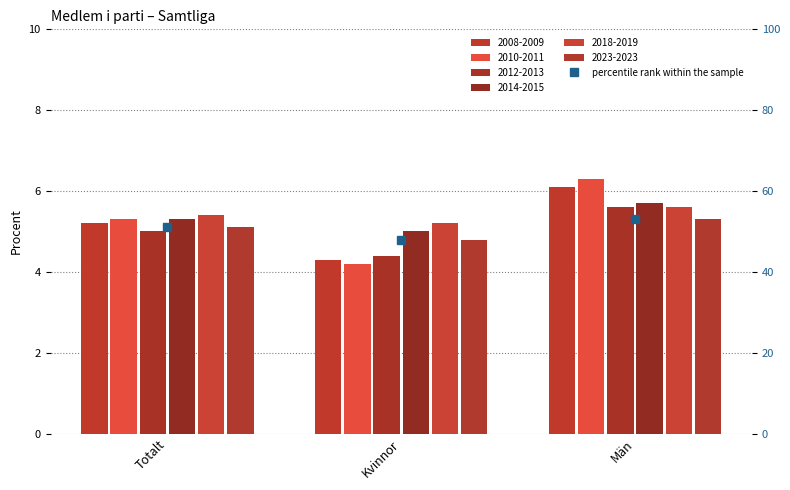

Between Totalt and Män, which is larger?

Män